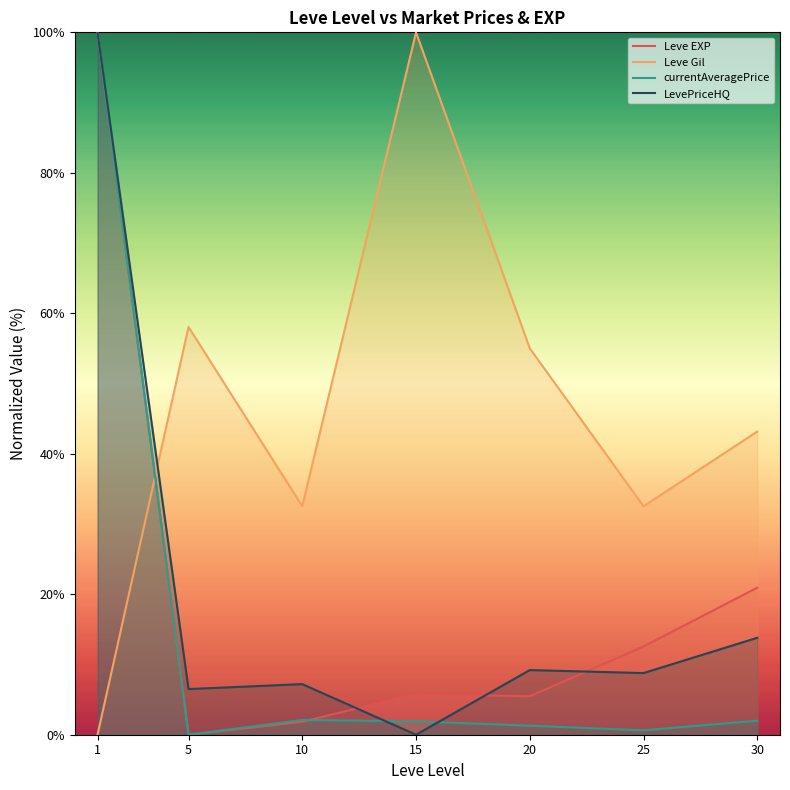

At 5, list the series in order from smallest to largest.

Leve EXP, currentAveragePrice, LevePriceHQ, Leve Gil